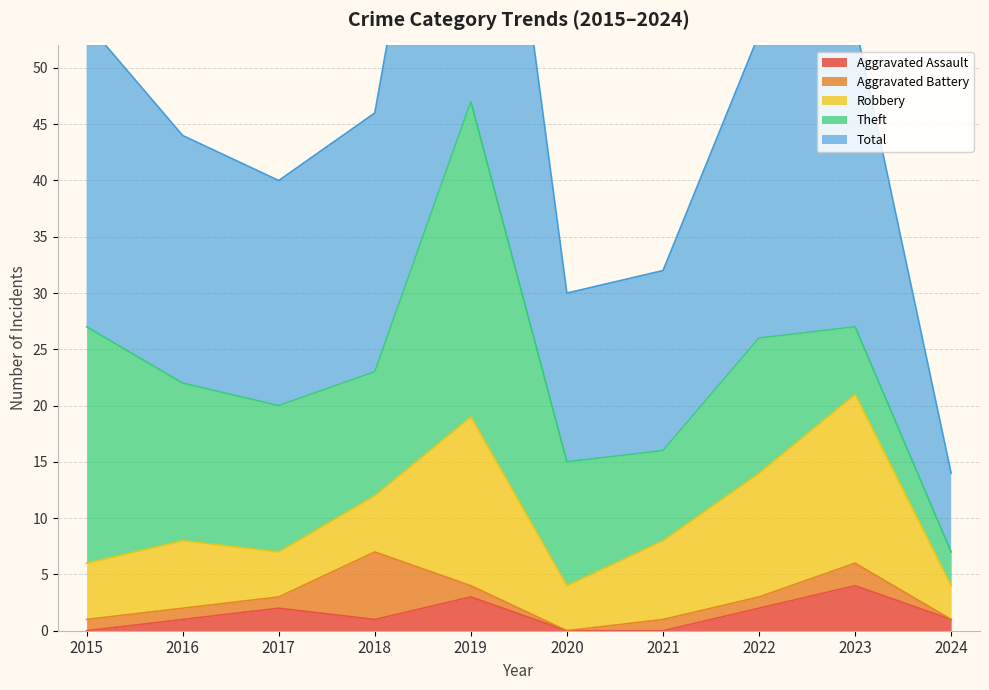

True or false: Total has a value of 11 at 2024.

False